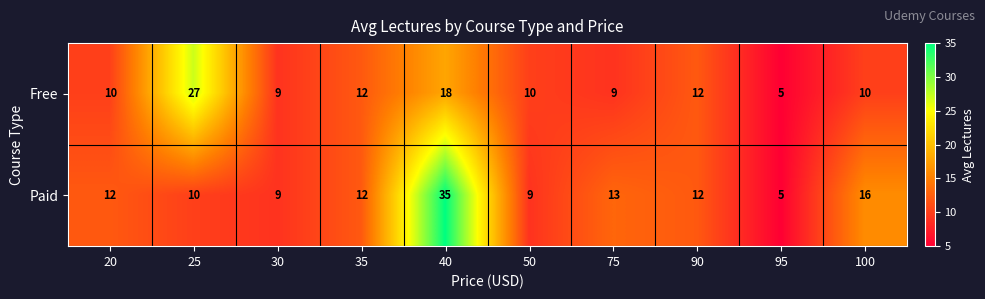

Which series has the largest total across all categories?

Paid